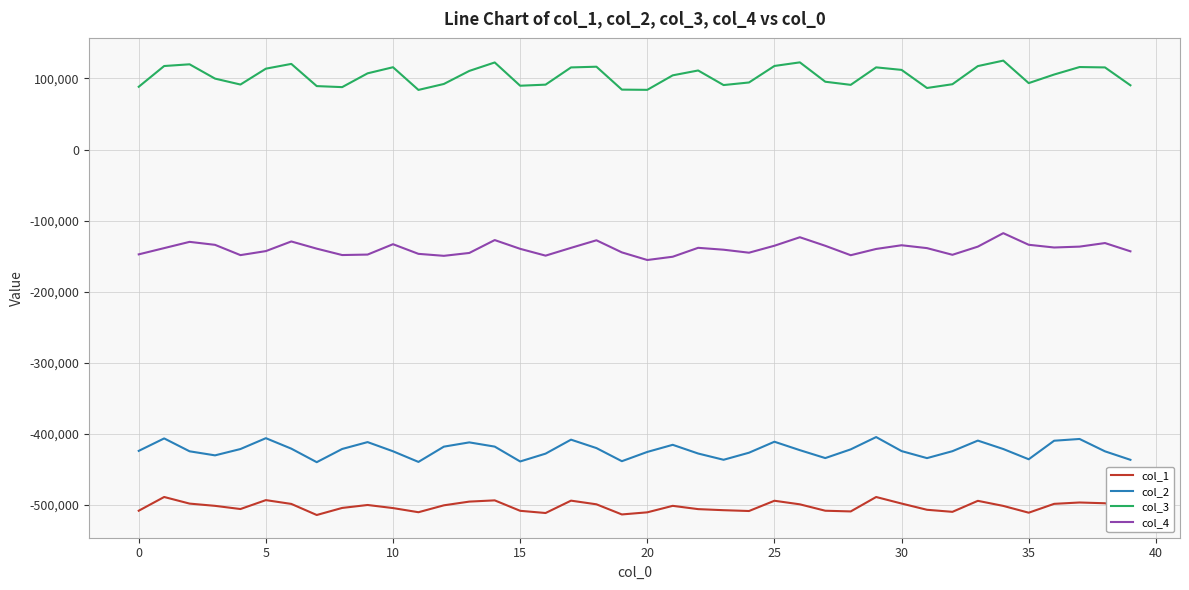

Which series has the largest total across all categories?

col_3